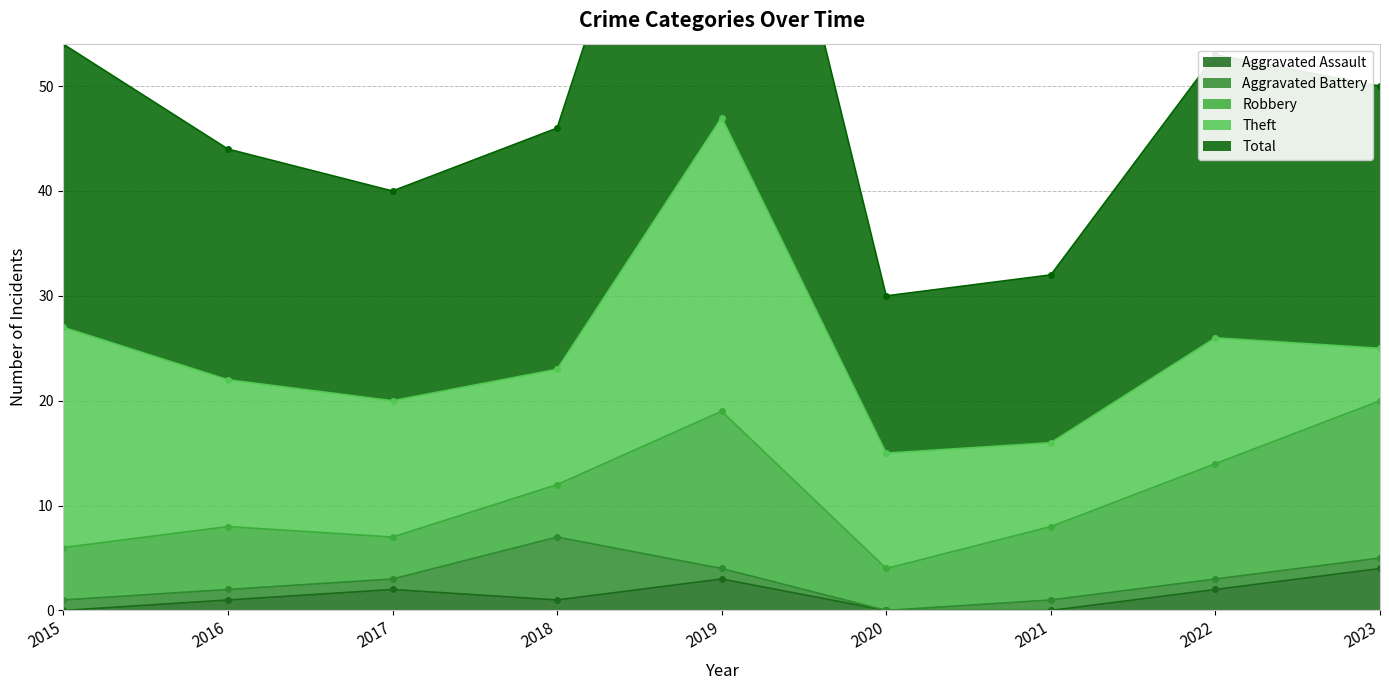

At which category is the sum across all series the highest?

2019